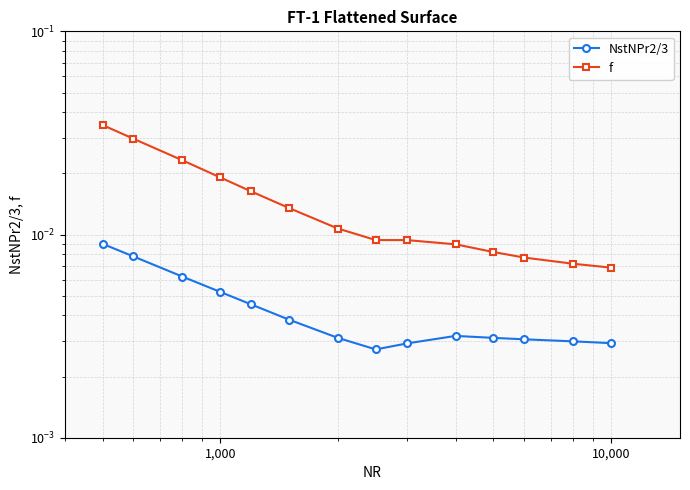

In NstNPr2/3, how many points are lower than both neighbors (excluding endpoints)?

1